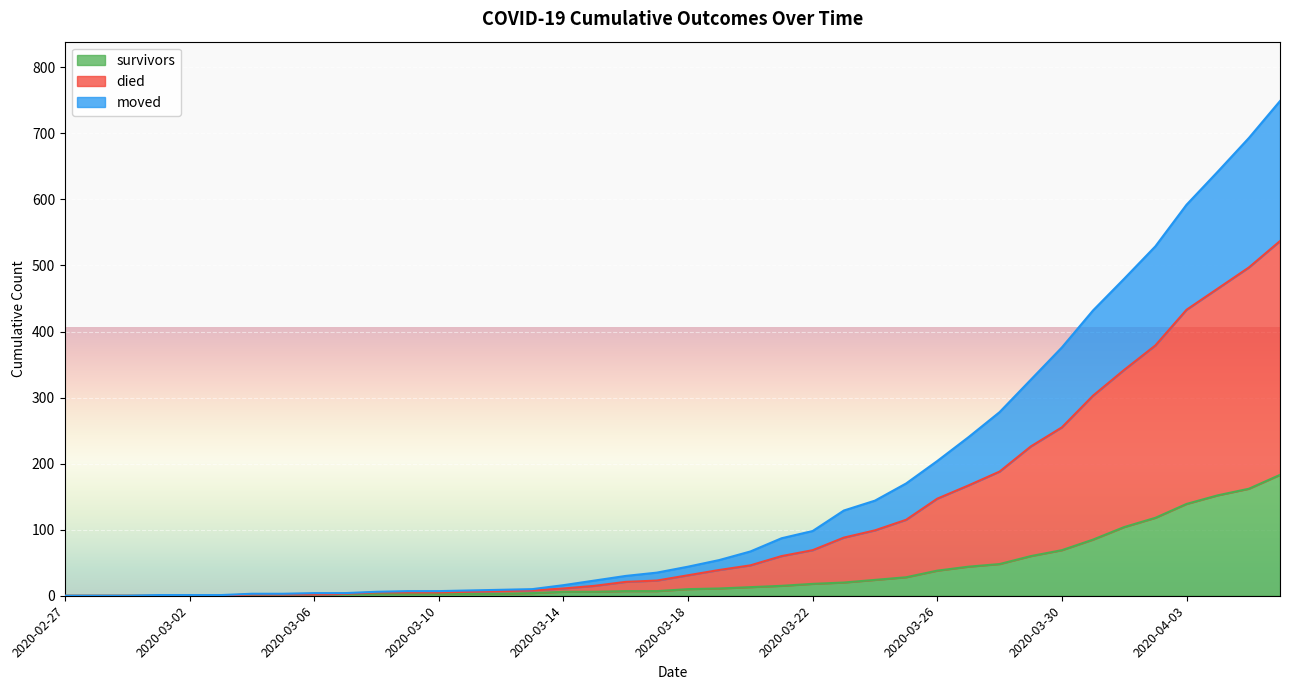

What is the maximum value for survivors?

183